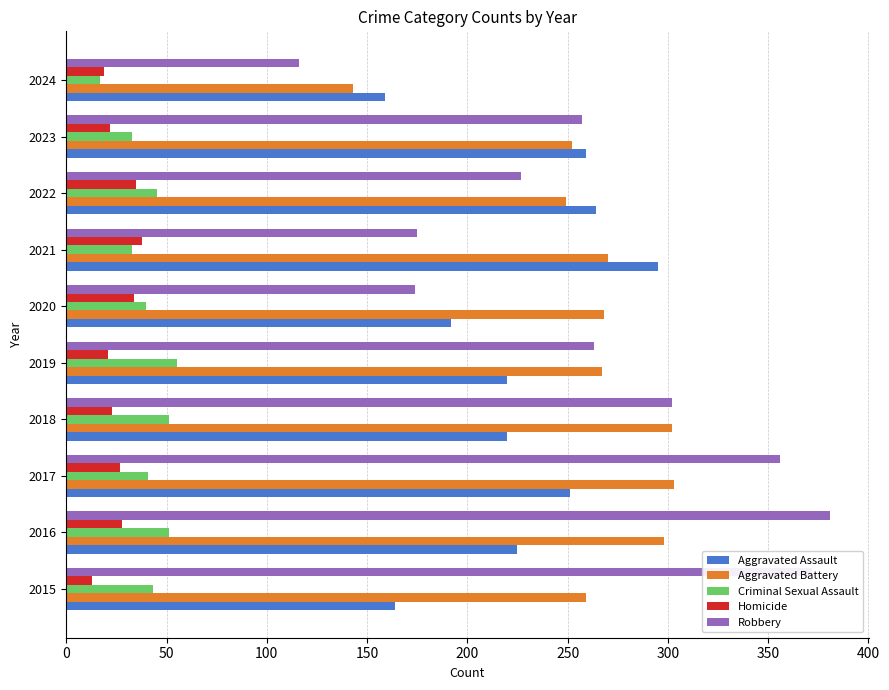

The value of Homicide at 2016 is 11. True or false?

False